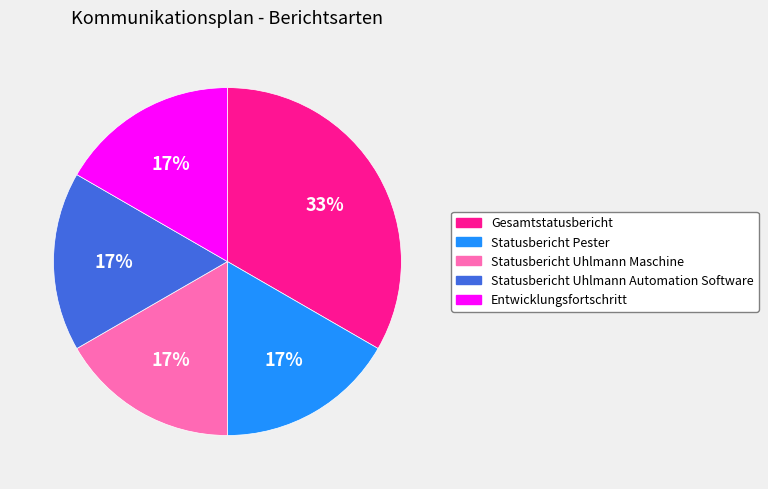

To the nearest percent, what is the average slice percentage?

20%